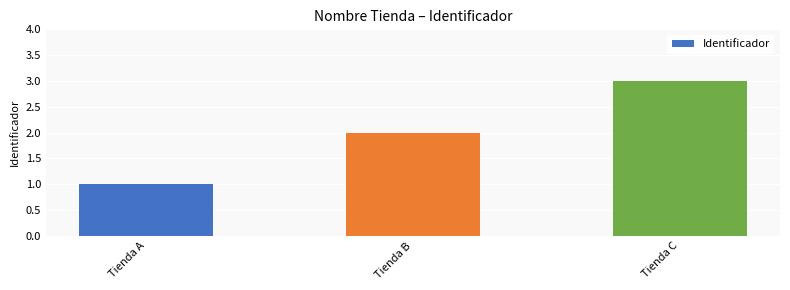

Which has a higher value, Tienda A or Tienda C?

Tienda C